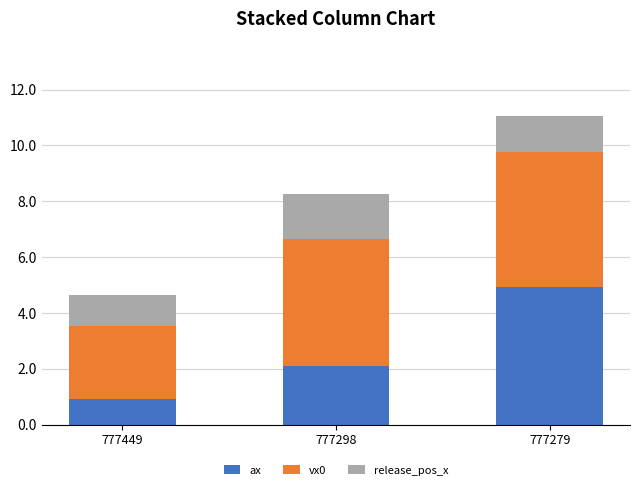

At which category is the sum across all series the highest?

777279